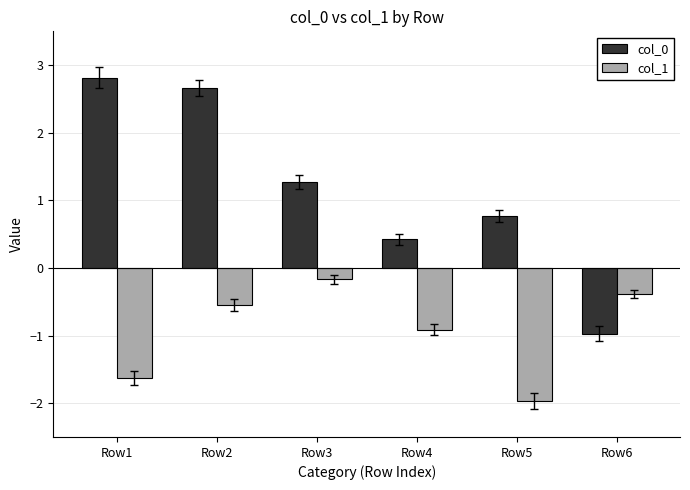

What is the value of the col_1 bar at the 3rd from the left?

-0.2